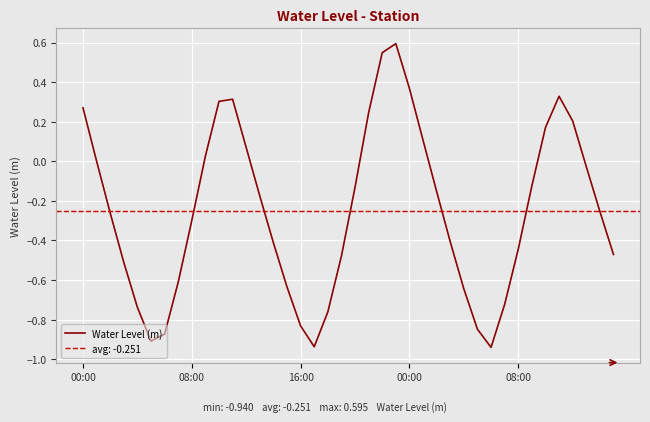

Count the number of values greater than 0.

14